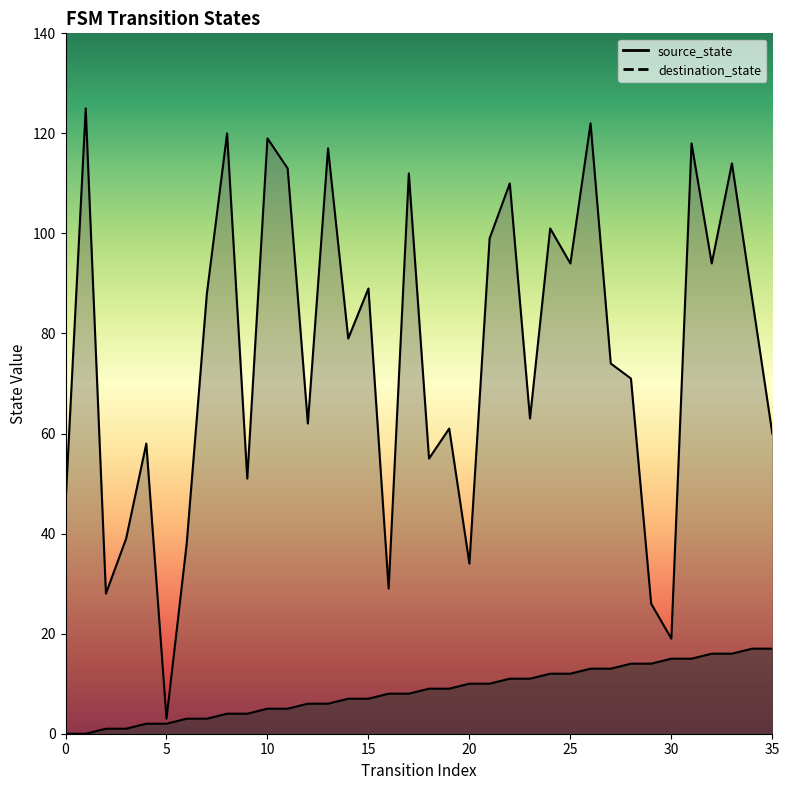

What is the difference between the highest and lowest values at 21?

89